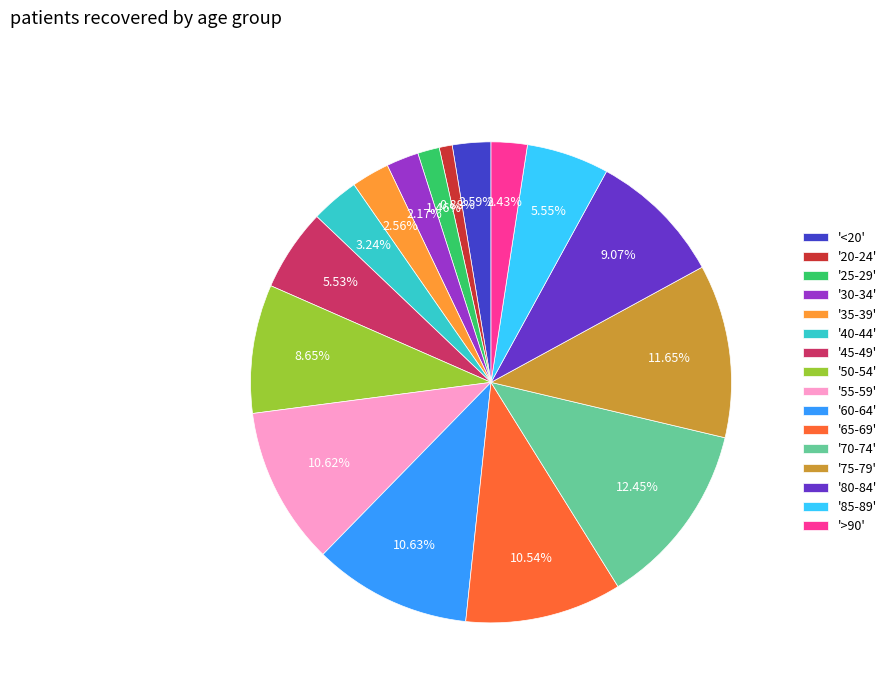

Is '45-49' the majority of the pie?

No